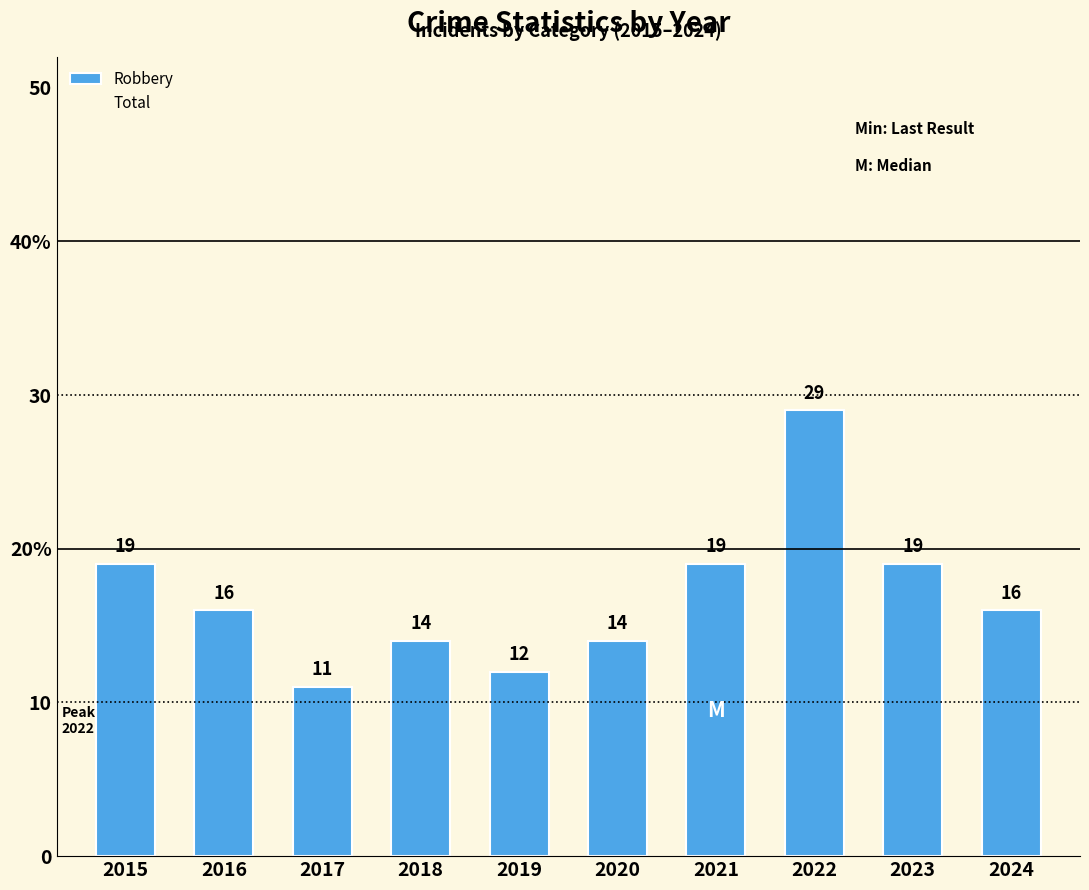

Does the chart contain any negative values?

No